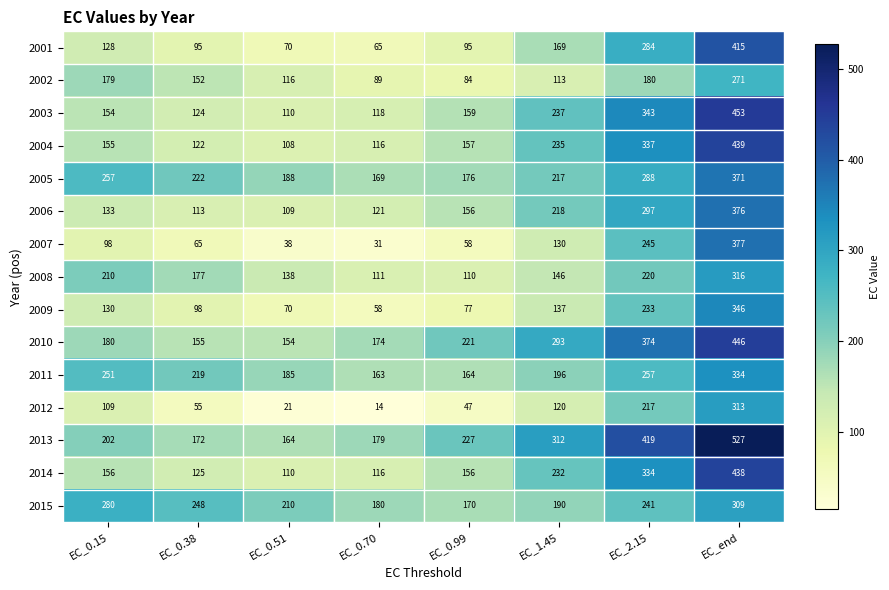

What is the sum of the 2007 values at EC_0.99 and EC_1.45?

188